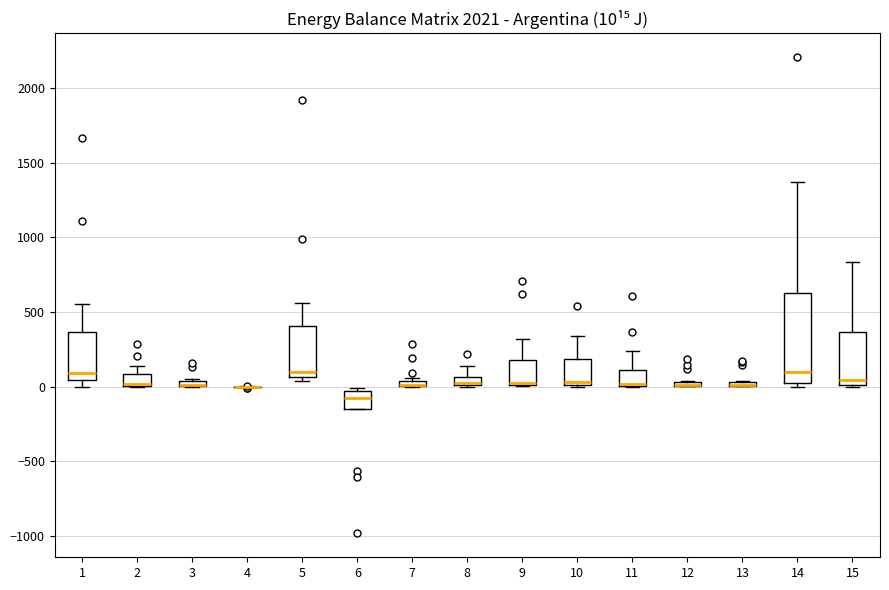

Comparing the boxes themselves (not the whiskers), which one is the tallest?

14